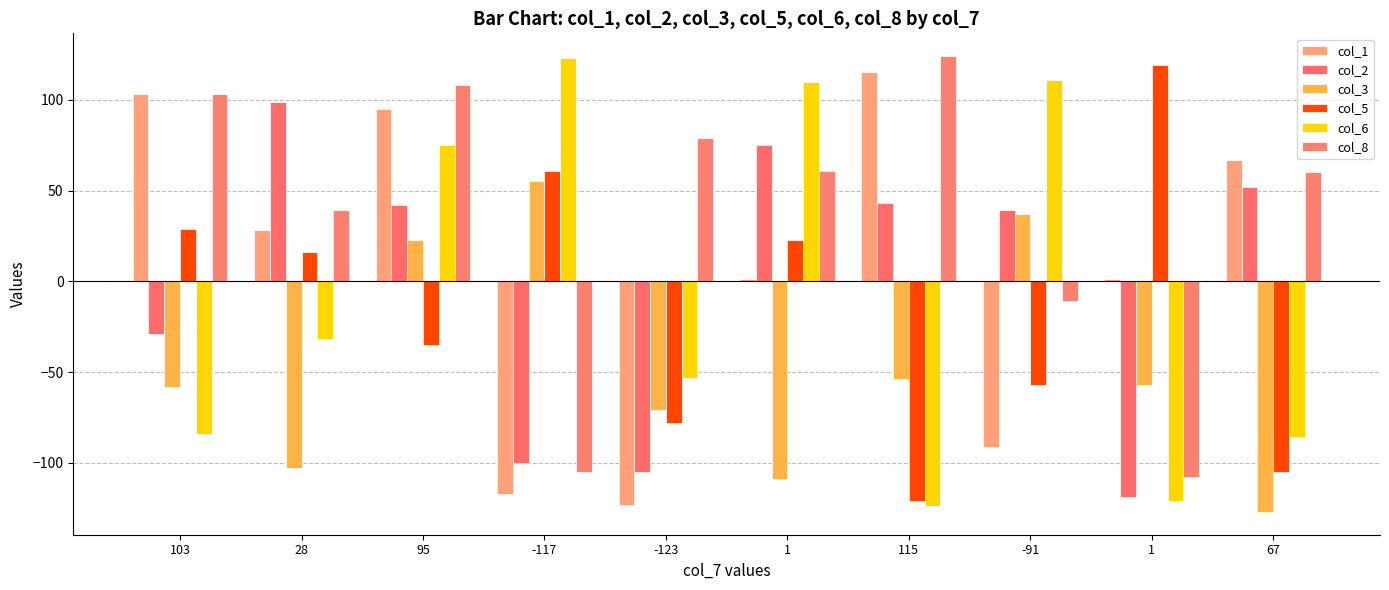

Which category has the lowest value in the col_3 series?

67